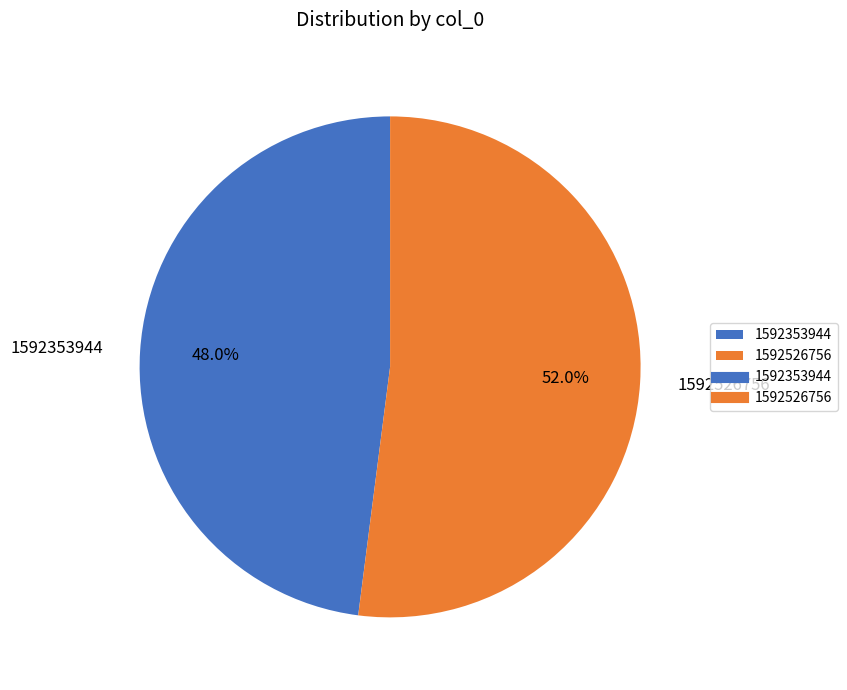

How many segments does this pie chart have?

2